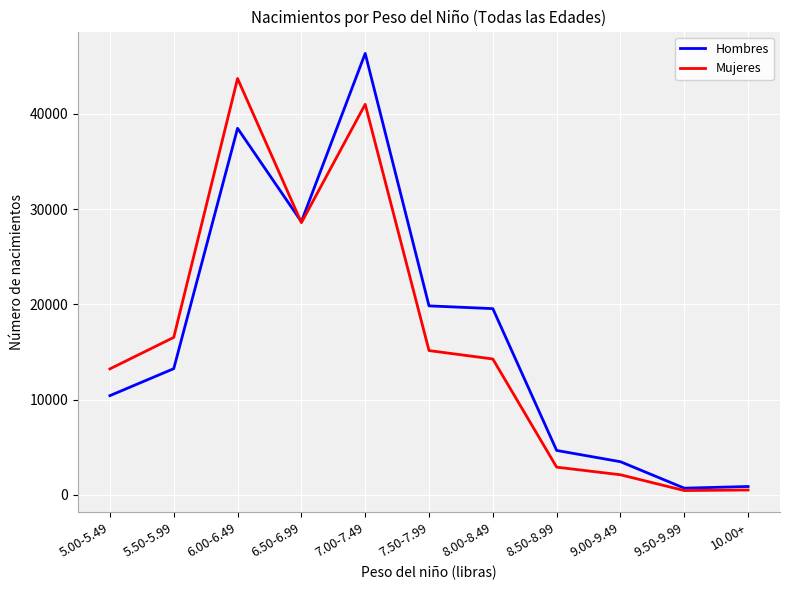

The value of Mujeres at 8.00-8.49 is 14257. True or false?

True